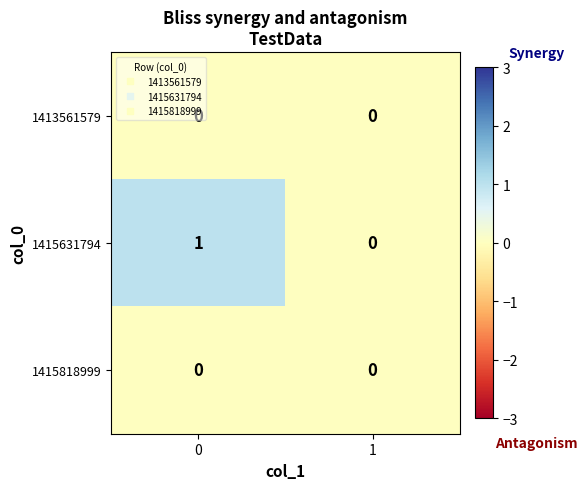

Between 0 and 1, which series saw the biggest shift?

1415631794